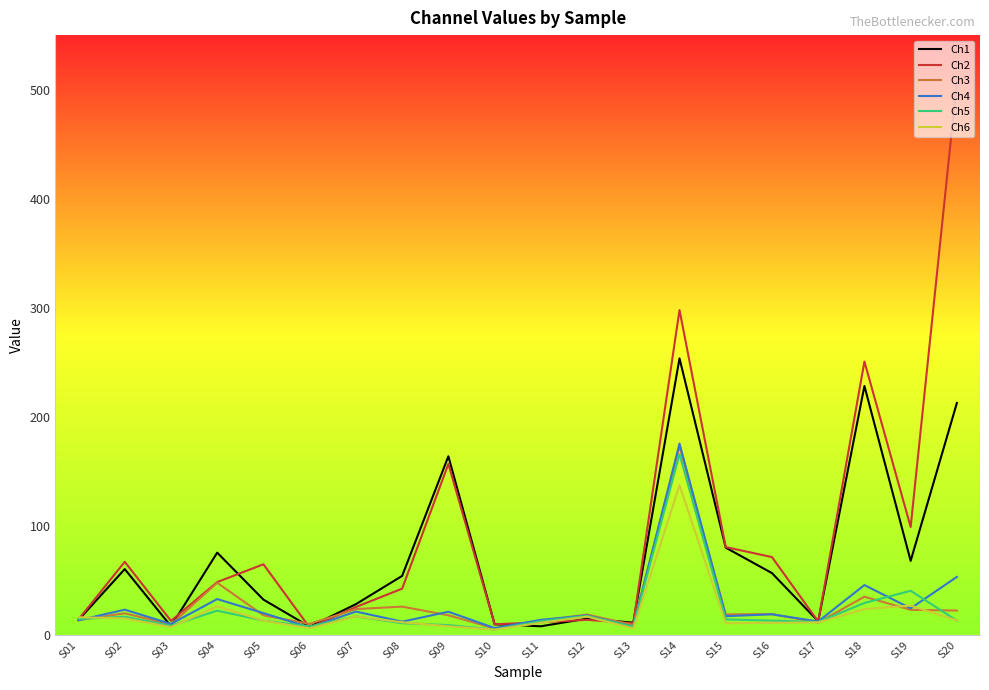

Which series has the largest range (max minus min)?

Ch2